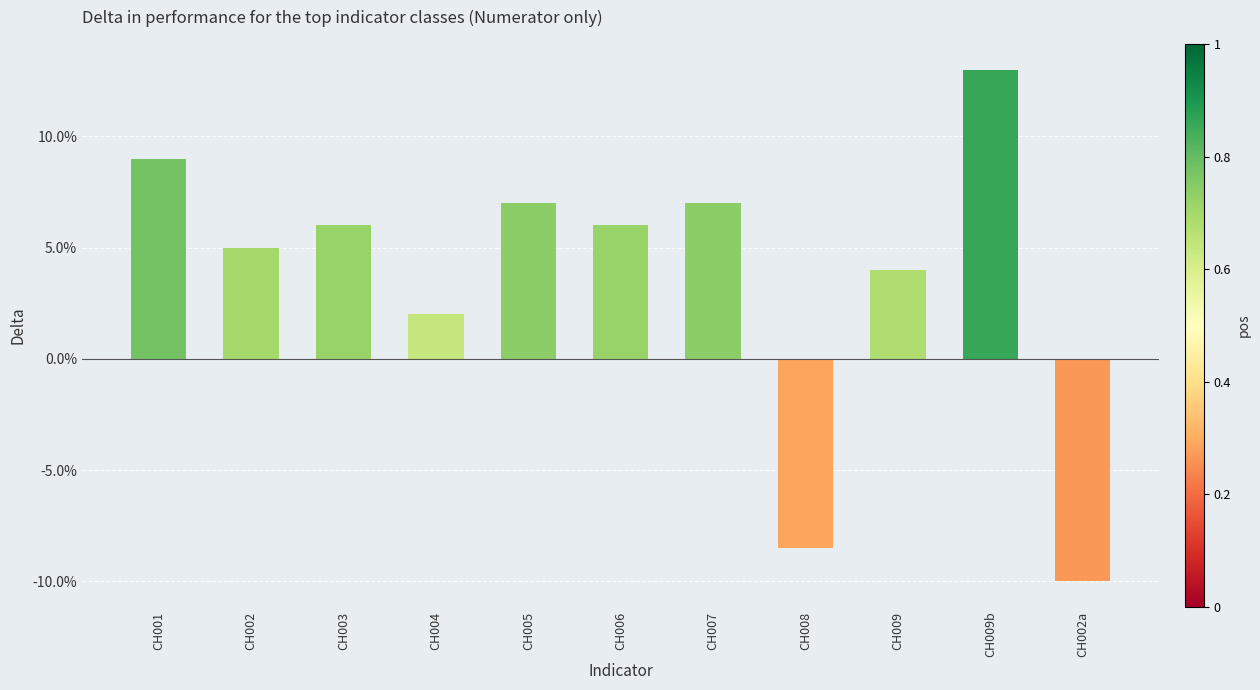

What position from the left is CH002a?

11